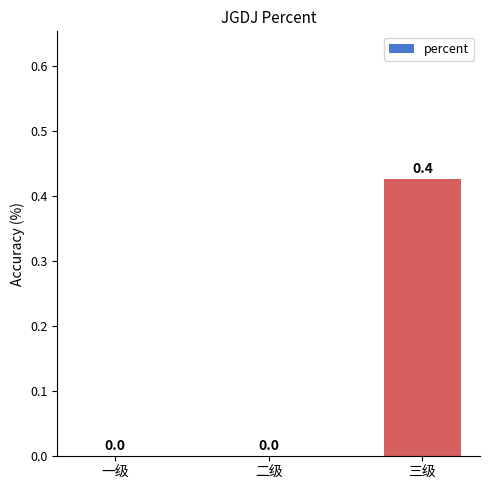

Which label corresponds to the largest value in the chart?

三级